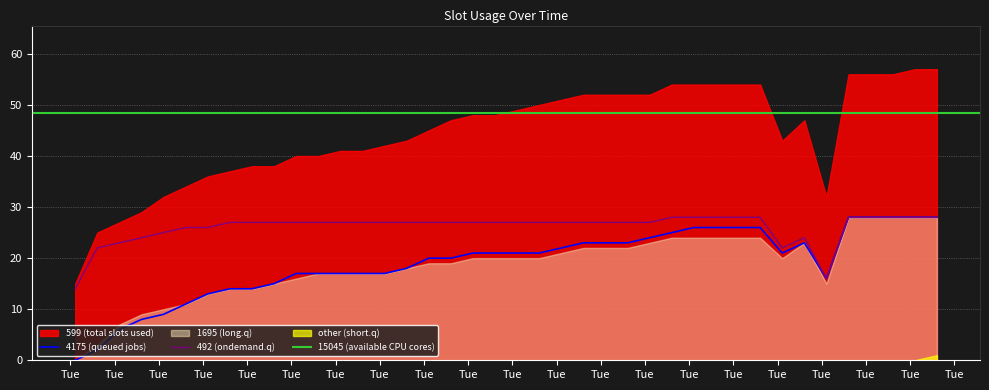

True or false: 15045 and other cross at least once.

False